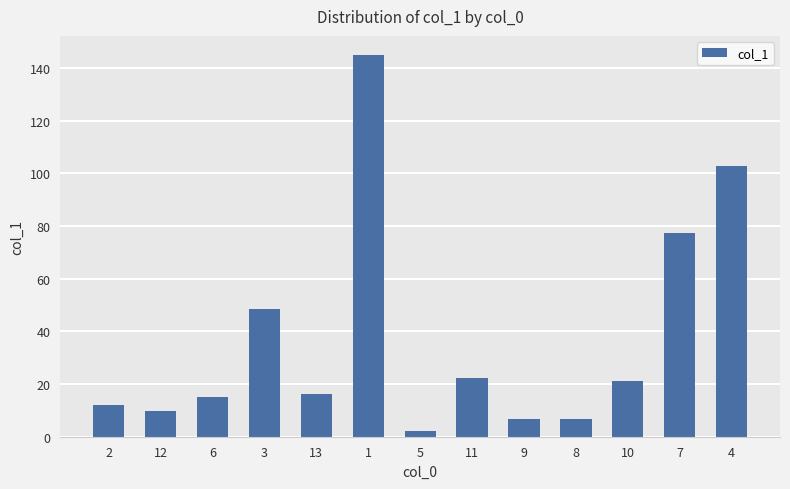

What is the change in value from 8 to 10?

+14.2